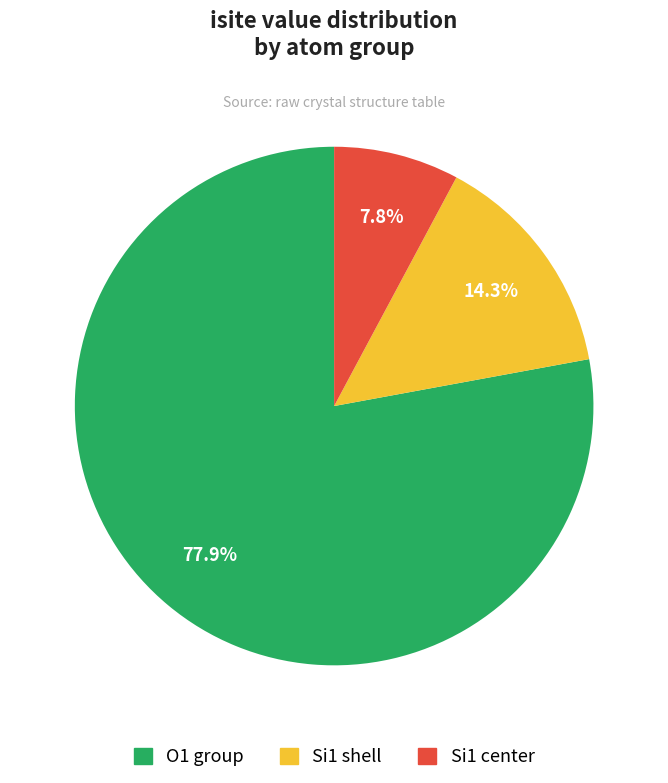

Is there any slice that represents more than half of the pie?

Yes